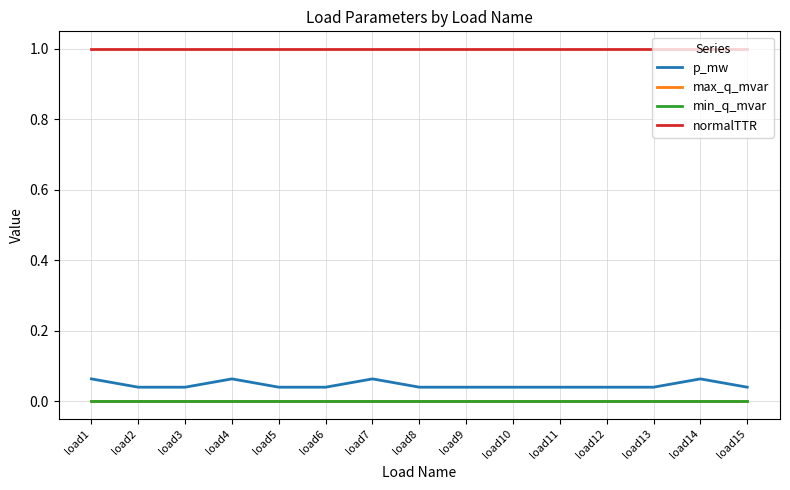

Between load9 and load4, which is larger?

load4